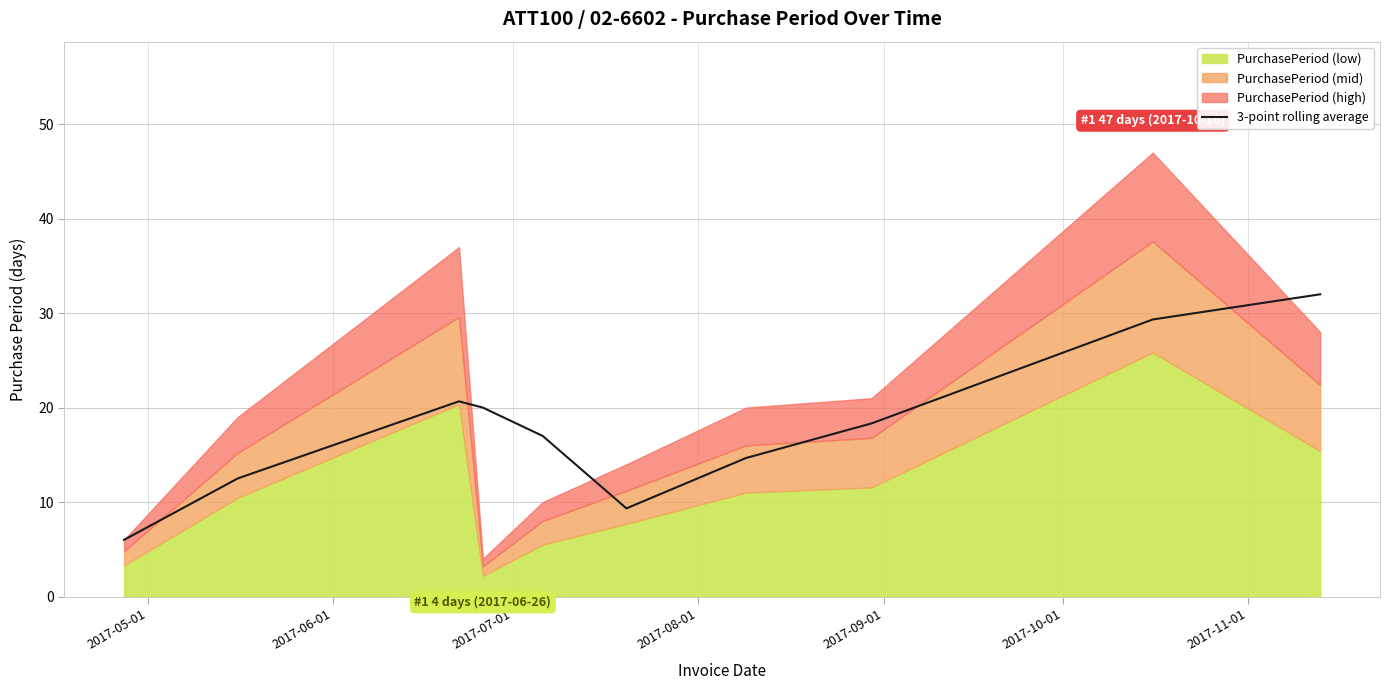

What is the highest value of the 3-point rolling average series?

32.0